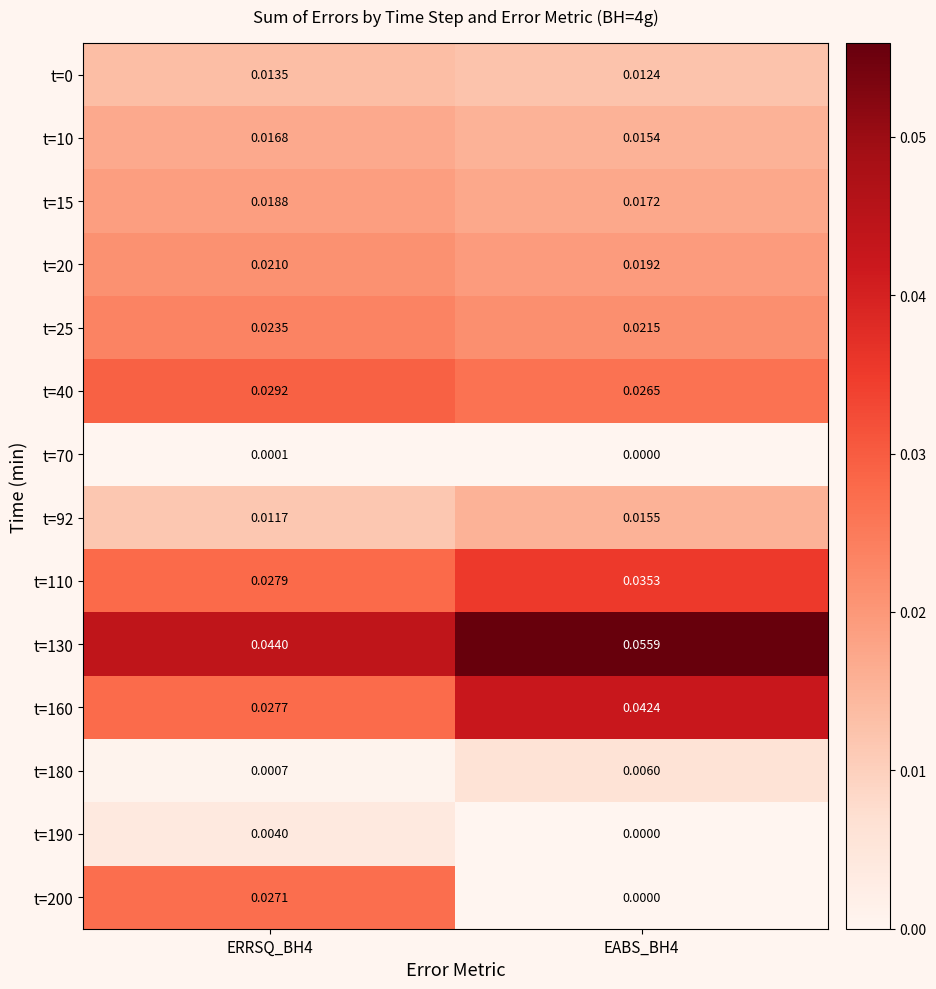

Which series has the widest spread of values?

t=200